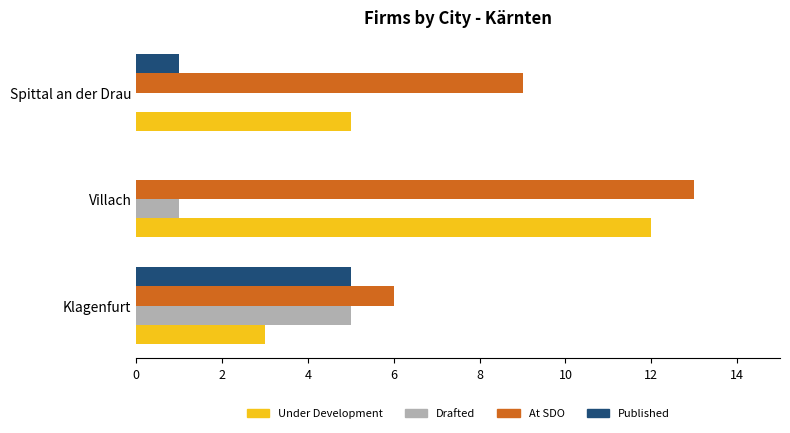

At which category is the sum across all series the highest?

Villach